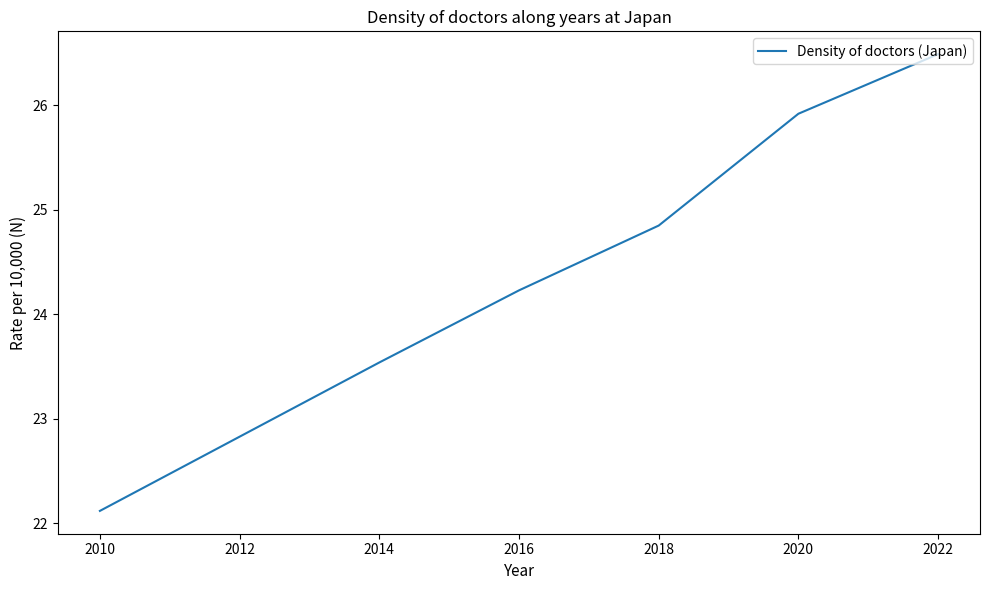

What is the greatest value displayed?

26.5